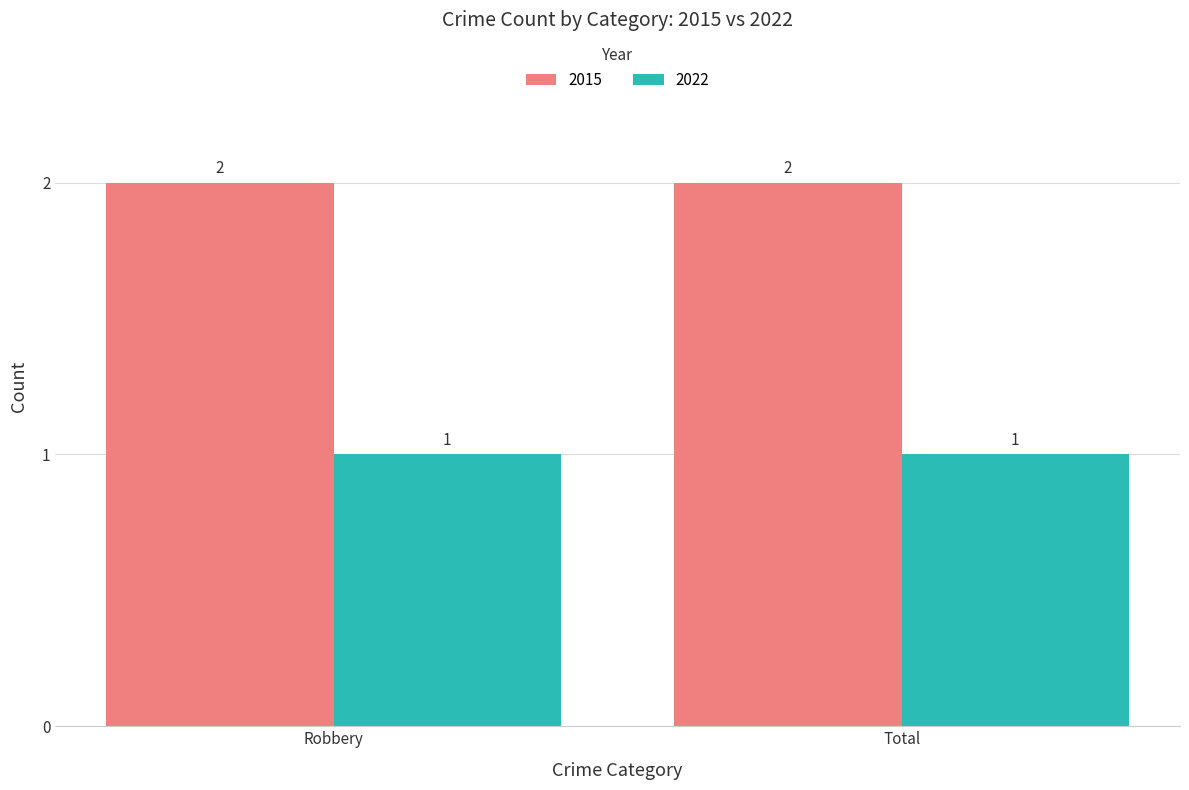

Reading left to right, what are all the values shown in this chart?

2015: Robbery=2	Total=2
2022: Robbery=1	Total=1